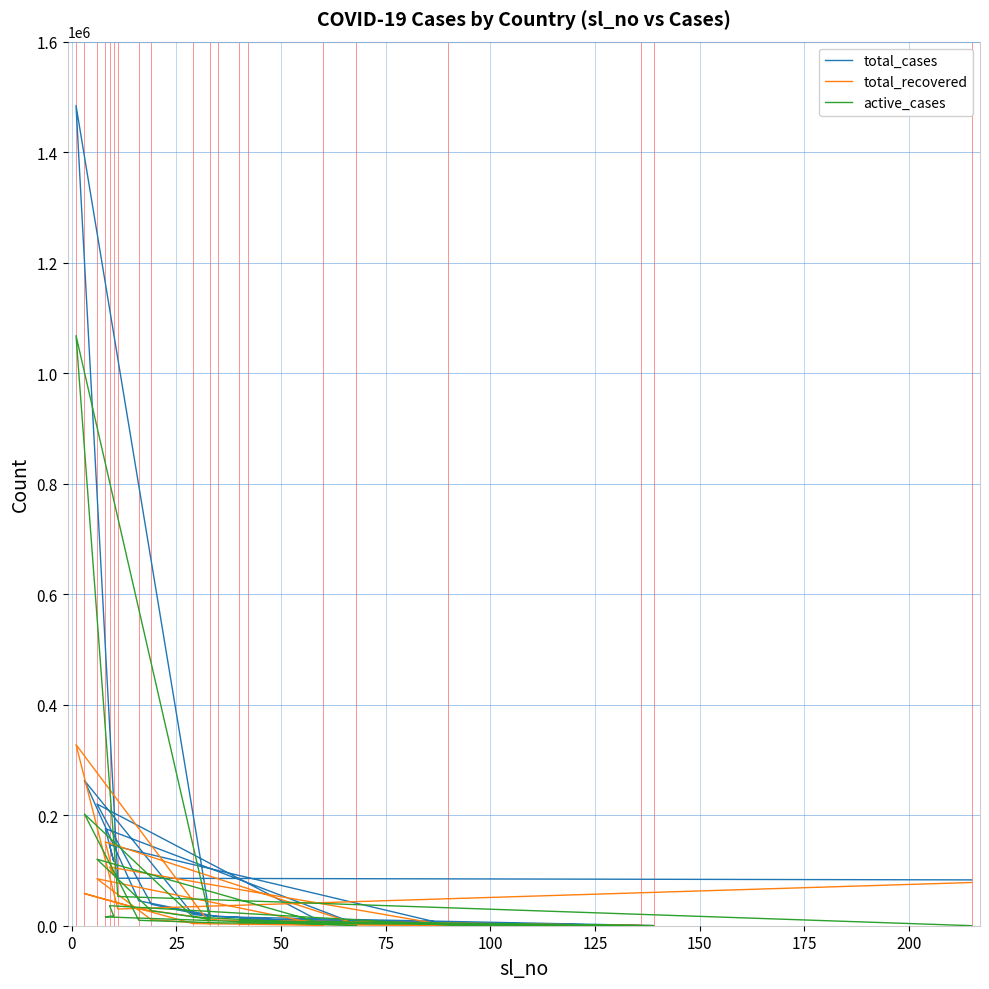

Is this an area chart (filled region under the line)?

No